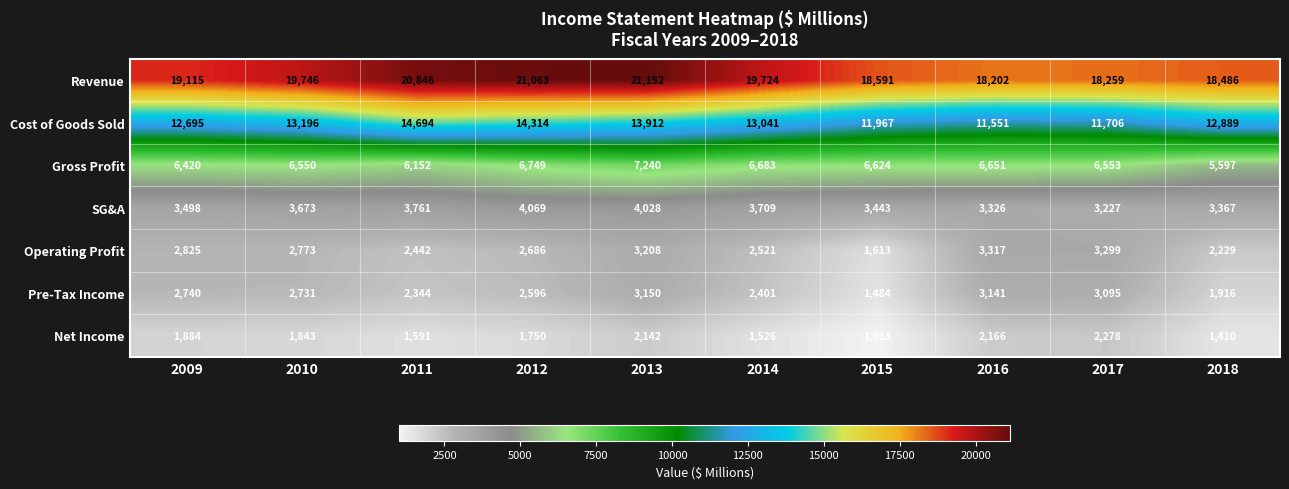

Which series has the widest spread of values?

Cost of Goods Sold